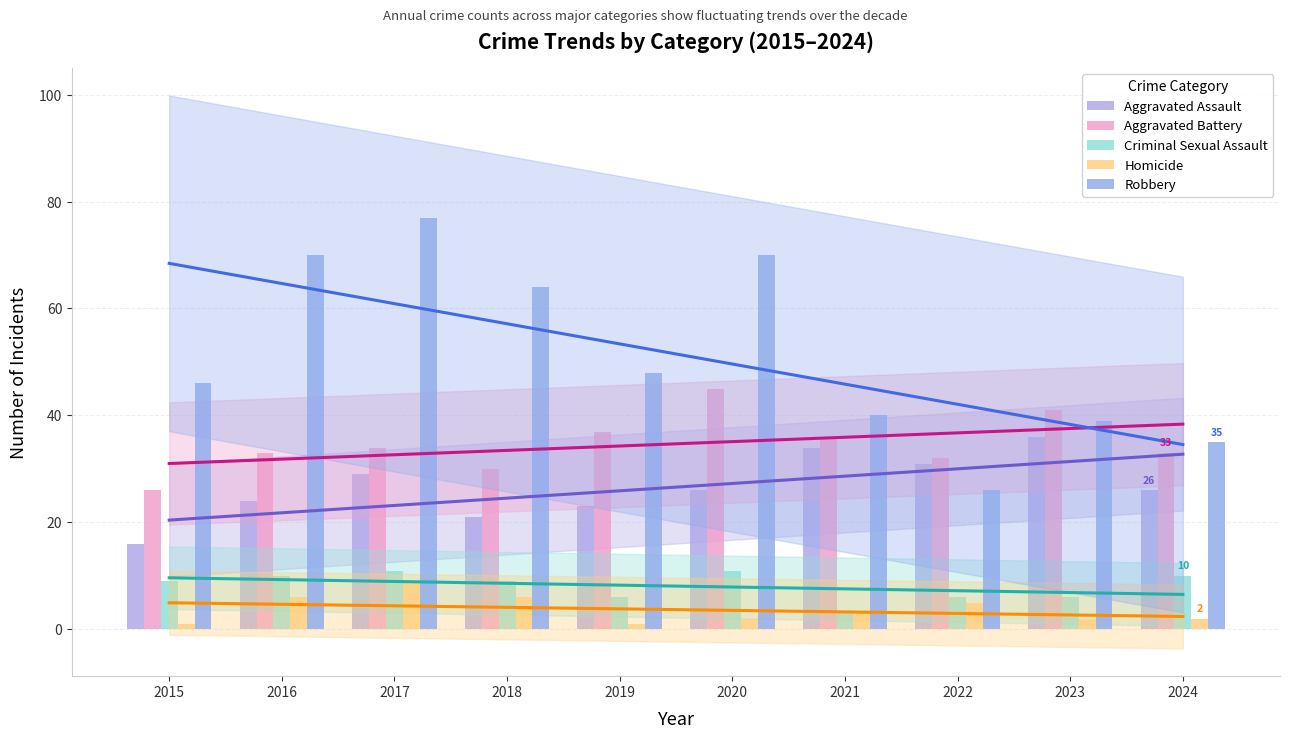

At which label does Aggravated Battery first exceed 34?

2019